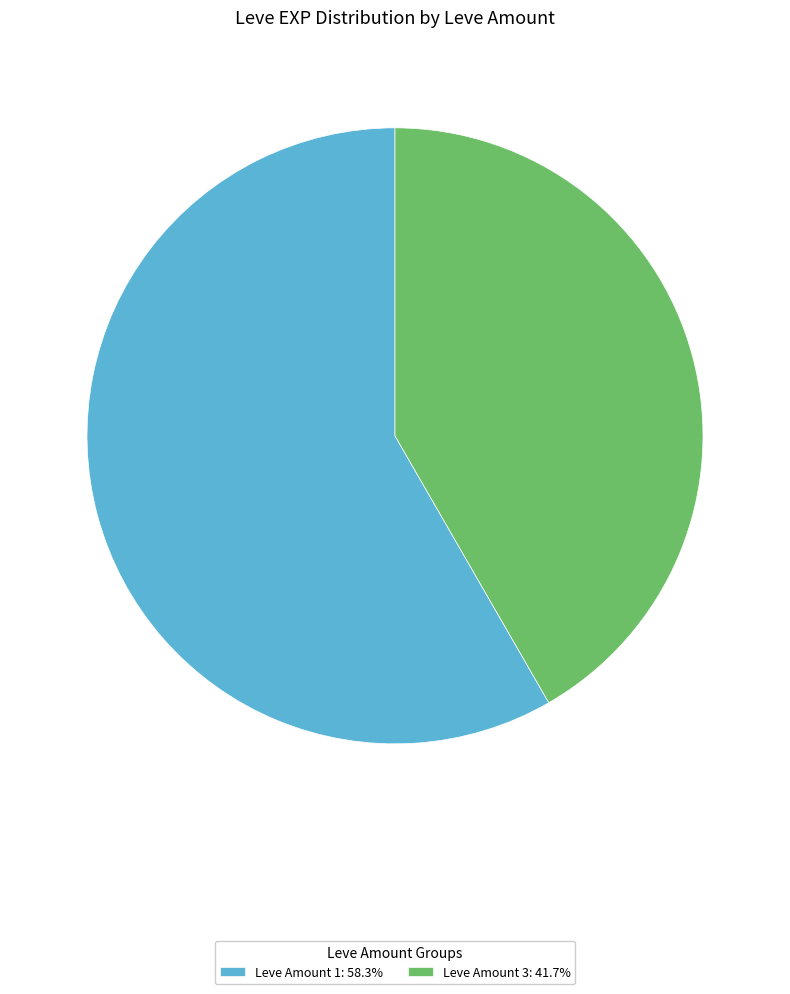

Do Leve Amount 3: 41.7% and Leve Amount 1: 58.3% together represent more than half of the pie?

Yes